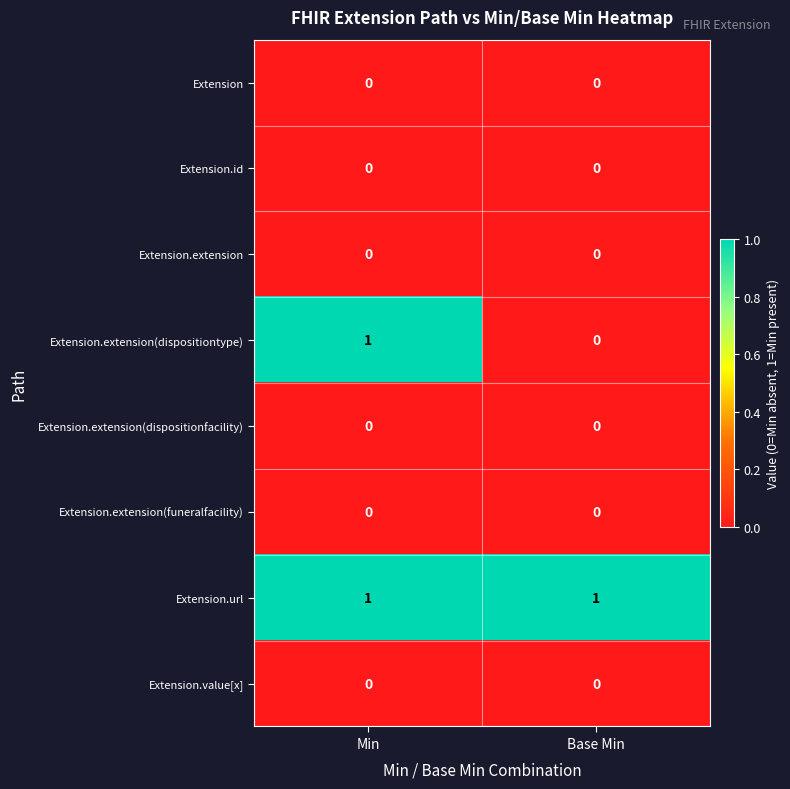

Reading left to right, list all the values displayed in this chart.

Extension: Min=0	Base Min=0
Extension.id: Min=0	Base Min=0
Extension.extension: Min=0	Base Min=0
Extension.extension(dispositiontype): Min=1	Base Min=0
Extension.extension(dispositionfacility): Min=0	Base Min=0
Extension.extension(funeralfacility): Min=0	Base Min=0
Extension.url: Min=1	Base Min=1
Extension.value[x]: Min=0	Base Min=0